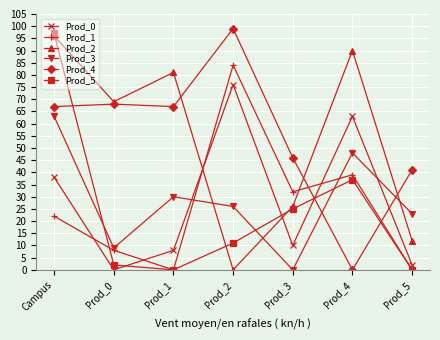

True or false: Prod_0 and Prod_3 intersect in this chart.

True